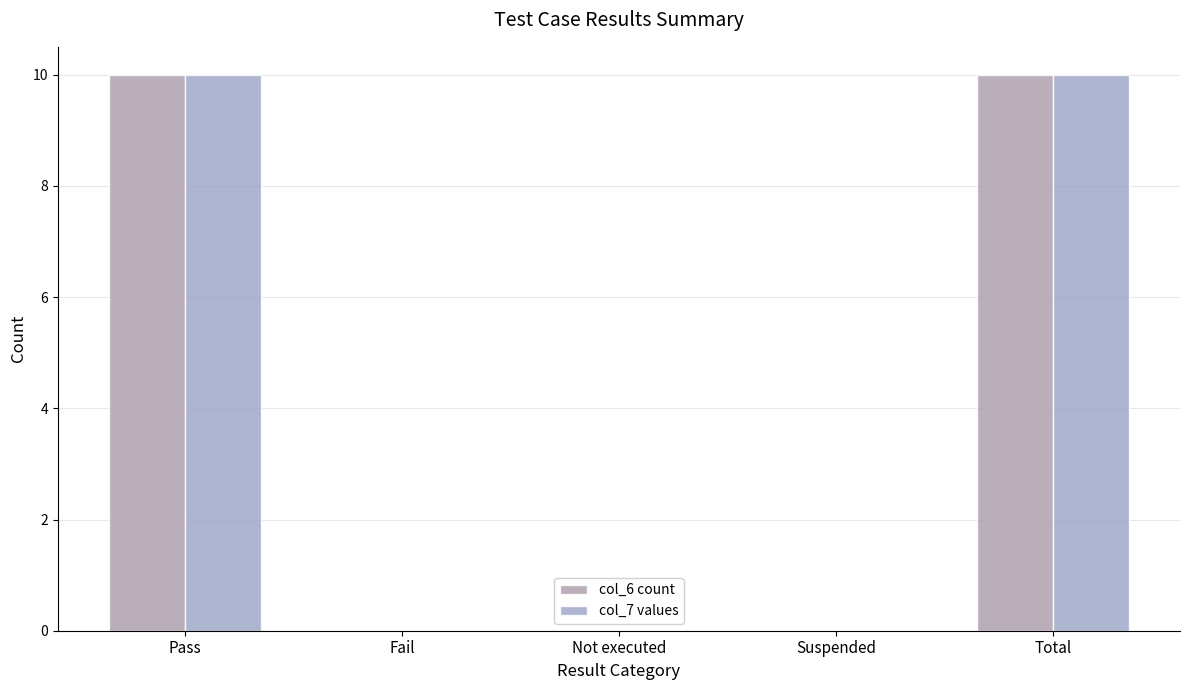

The col_7 values series shows 10 at Total. True or false?

True